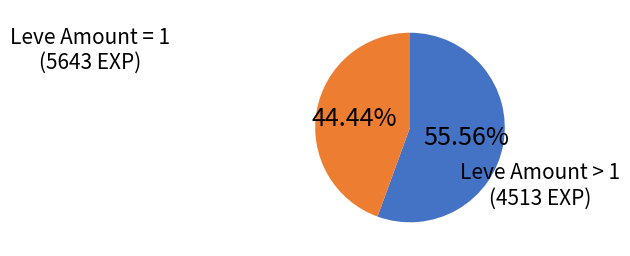

Is there a majority slice in this chart?

Yes